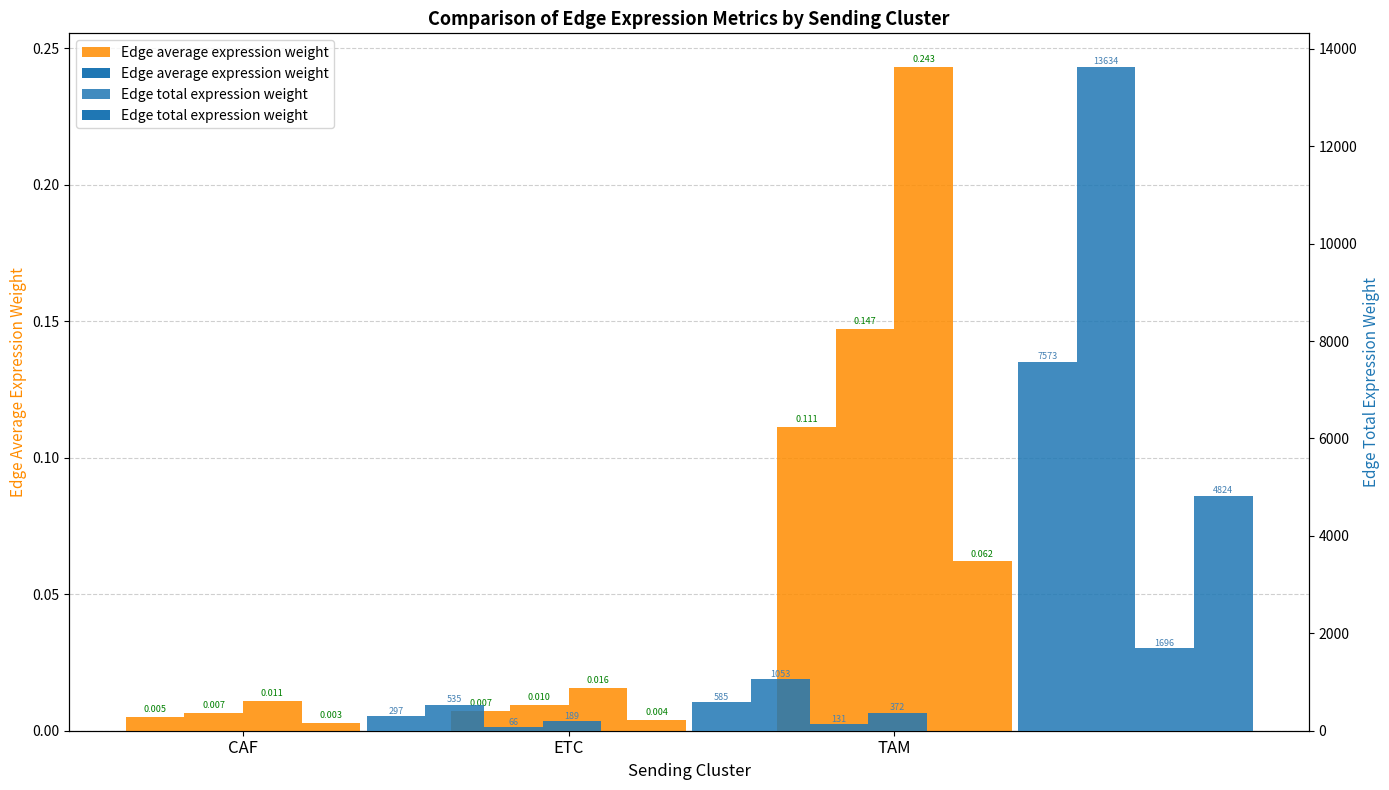

How many bars are there in each group?

2